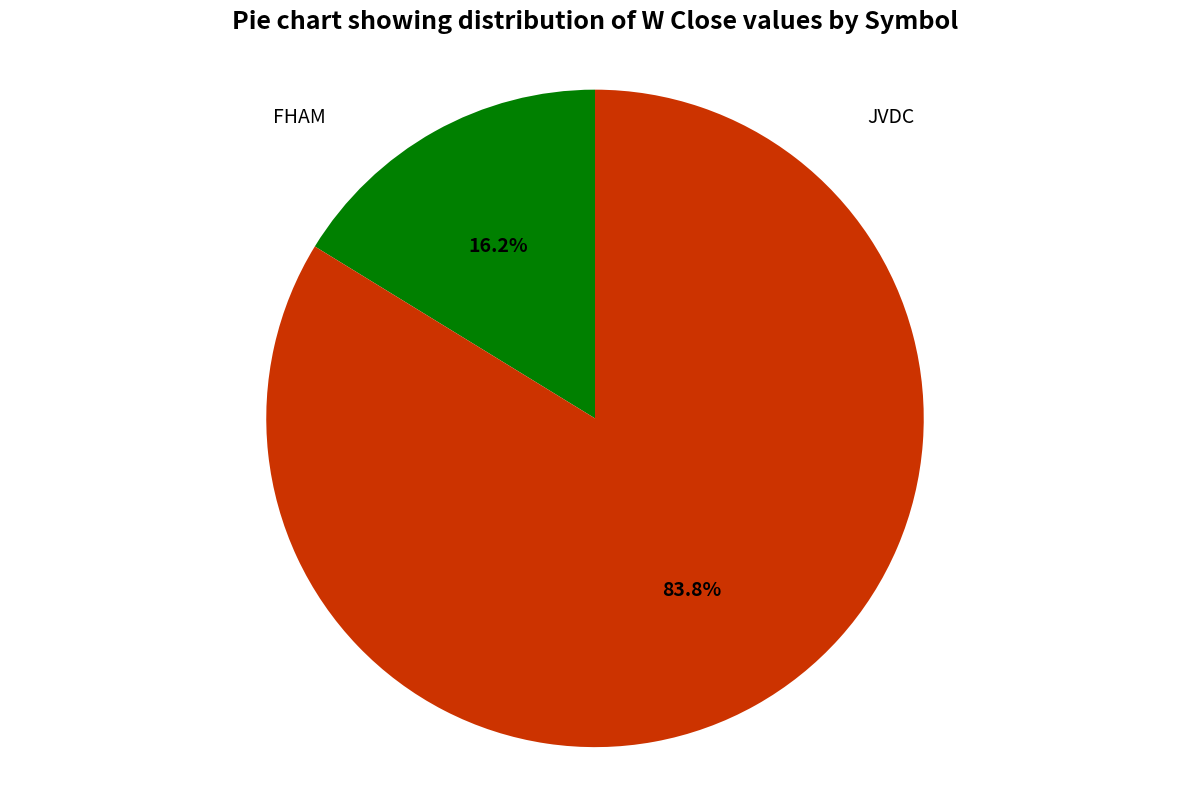

Does any single category account for the majority?

Yes